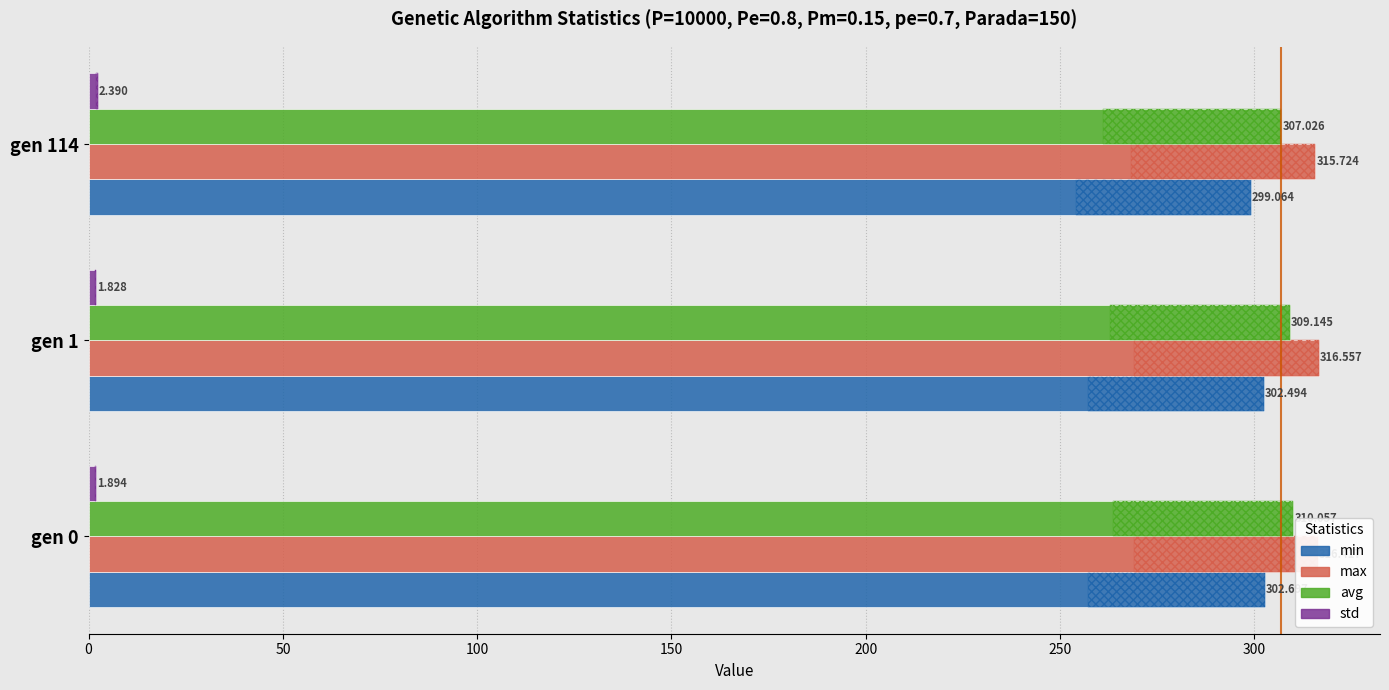

How many data points does each series have?

3